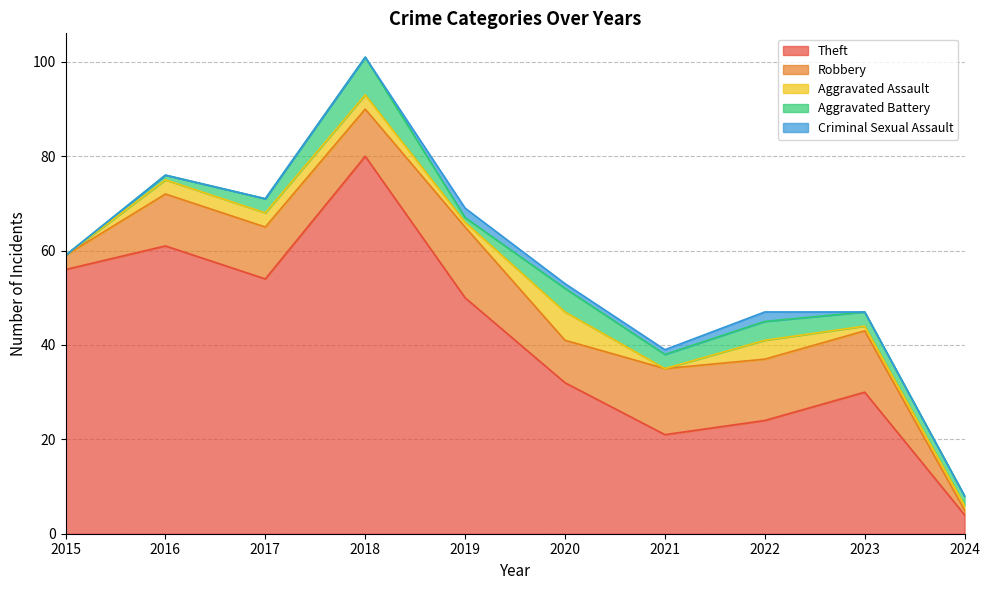

Which category has the lowest value across all series?

2015